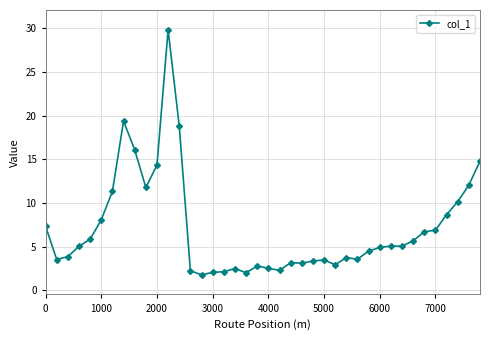

True or false: the data has more than 2 interior local peaks.

True